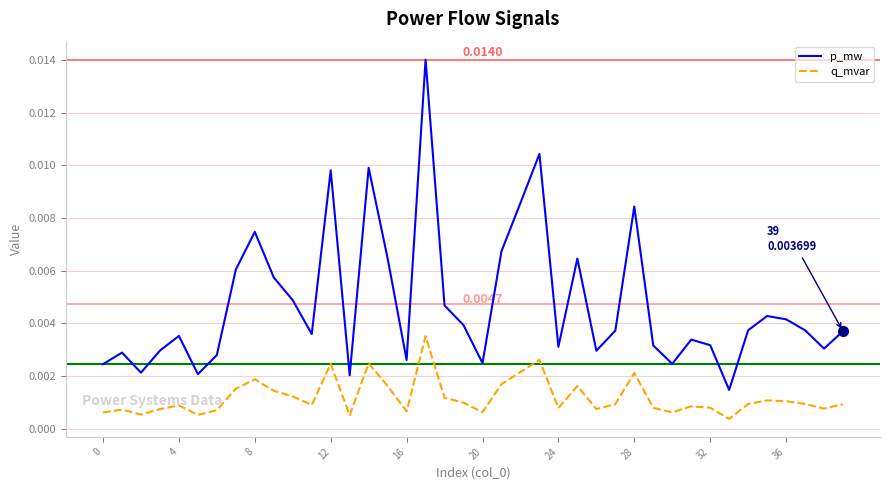

List the series in order of their peak value, lowest first.

q_mvar, p_mw